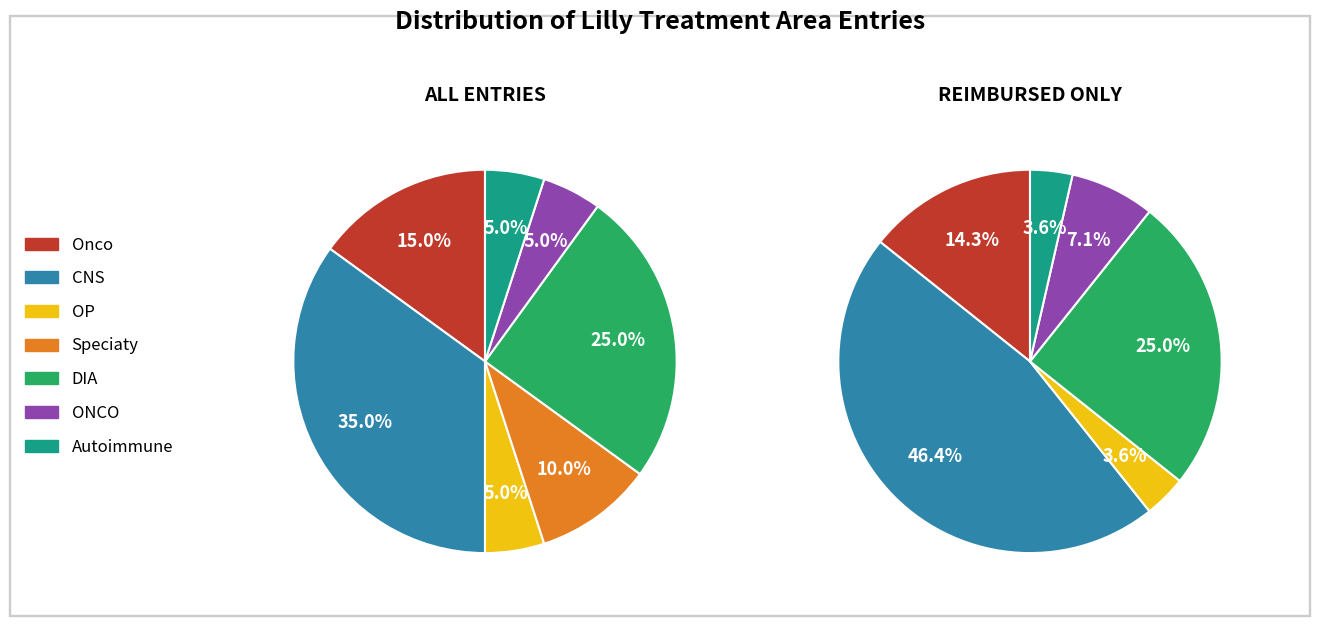

To the nearest percent, what is the difference between the largest and smallest slice percentages?

30%